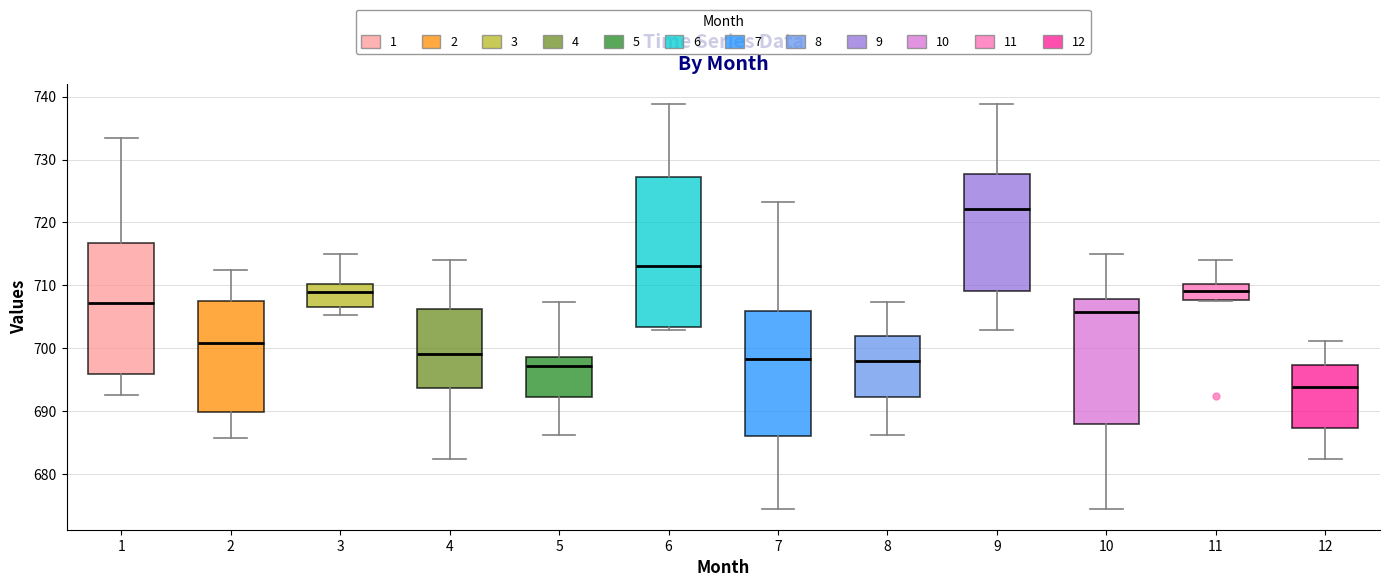

Reading left to right, read every box against the y-axis: the position of its median line, the range the box covers, and the ends of its whiskers. The values are not printed on the chart, so give them approximately, as read against the axis.

1: median 707, box 696 to 717, whiskers 693 to 733
2: median 701, box 690 to 708, whiskers 686 to 713
3: median 709, box 707 to 710, whiskers 705 to 715
4: median 699, box 694 to 706, whiskers 682 to 714
5: median 697, box 692 to 699, whiskers 686 to 707
6: median 713, box 703 to 727, whiskers 703 (just below the box's lower edge) to 739
7: median 698, box 686 to 706, whiskers 674 to 723
8: median 698, box 692 to 702, whiskers 686 to 707
9: median 722, box 709 to 728, whiskers 703 to 739
10: median 706, box 688 to 708, whiskers 674 to 715
11: median 709, box 708 to 710, whiskers 708 to 714
12: median 694, box 687 to 697, whiskers 682 to 701